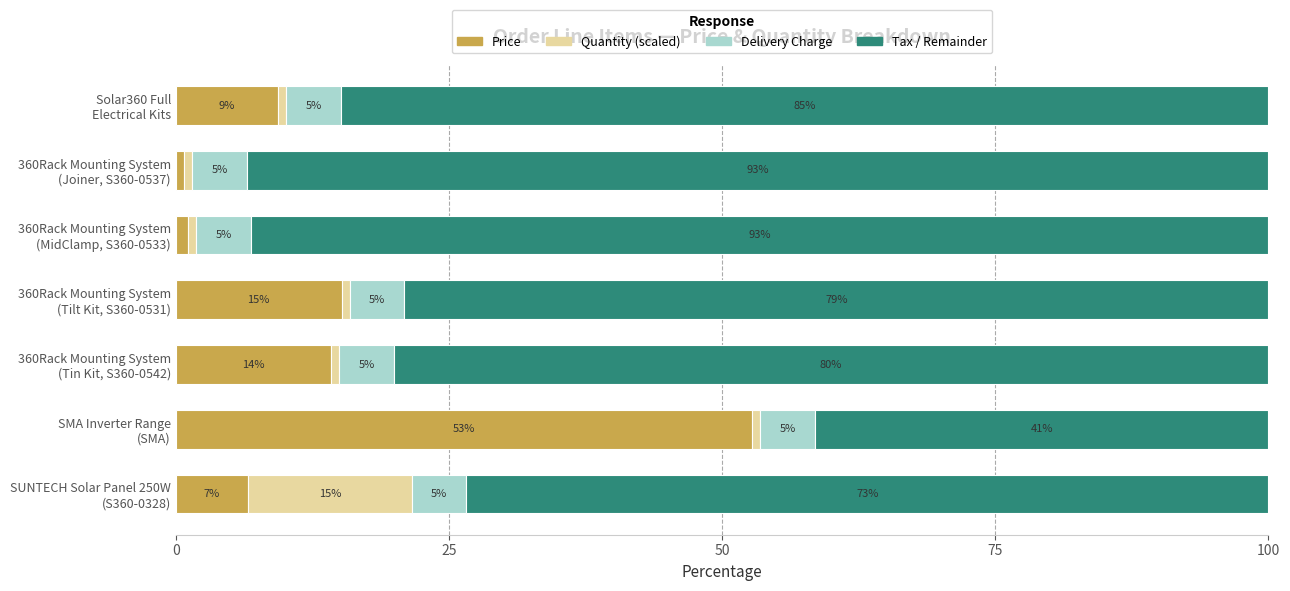

What is the highest value of the Price series?

52.8